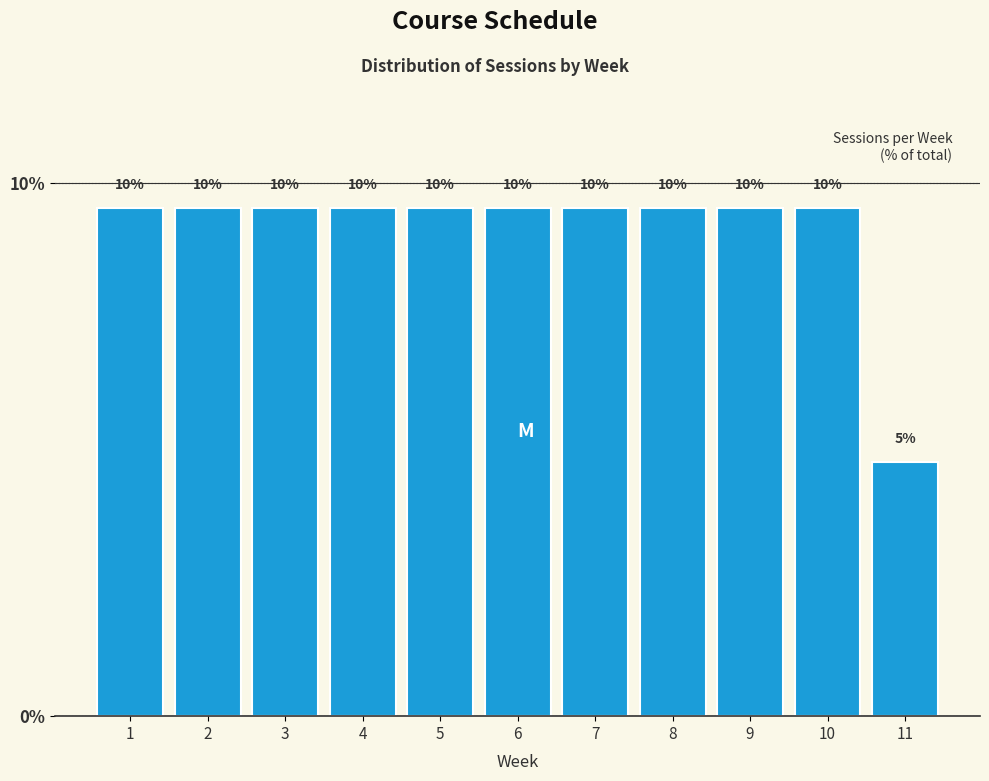

Are the bars horizontal?

No